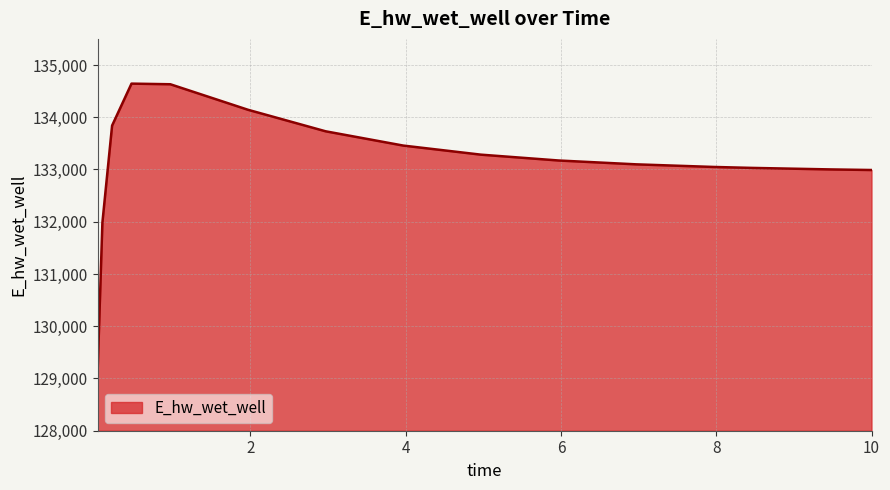

How many lines are shown in the chart?

1